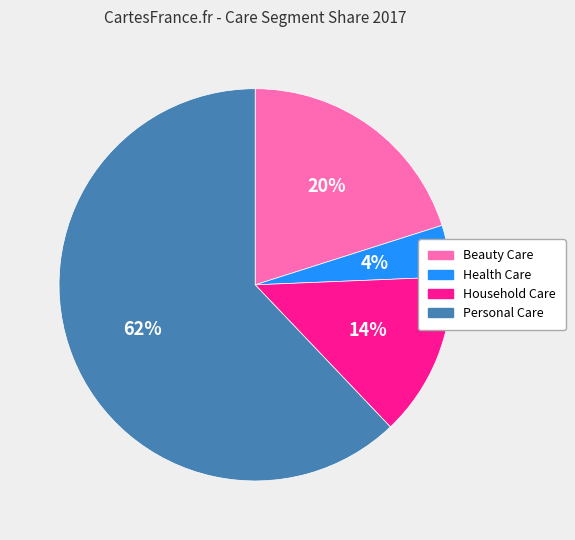

Does Personal Care represent more than half of the total?

Yes